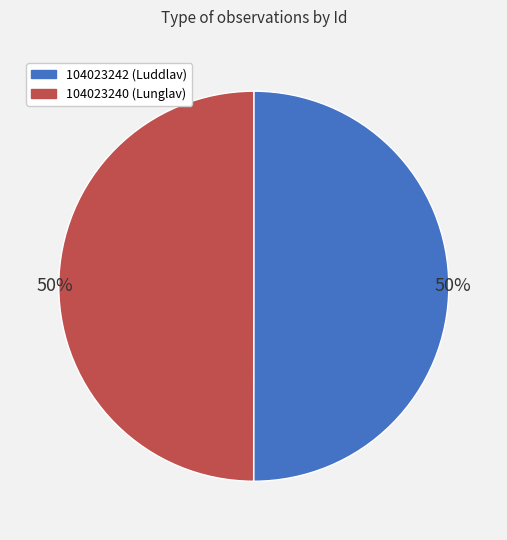

How many slices are in this pie chart?

2